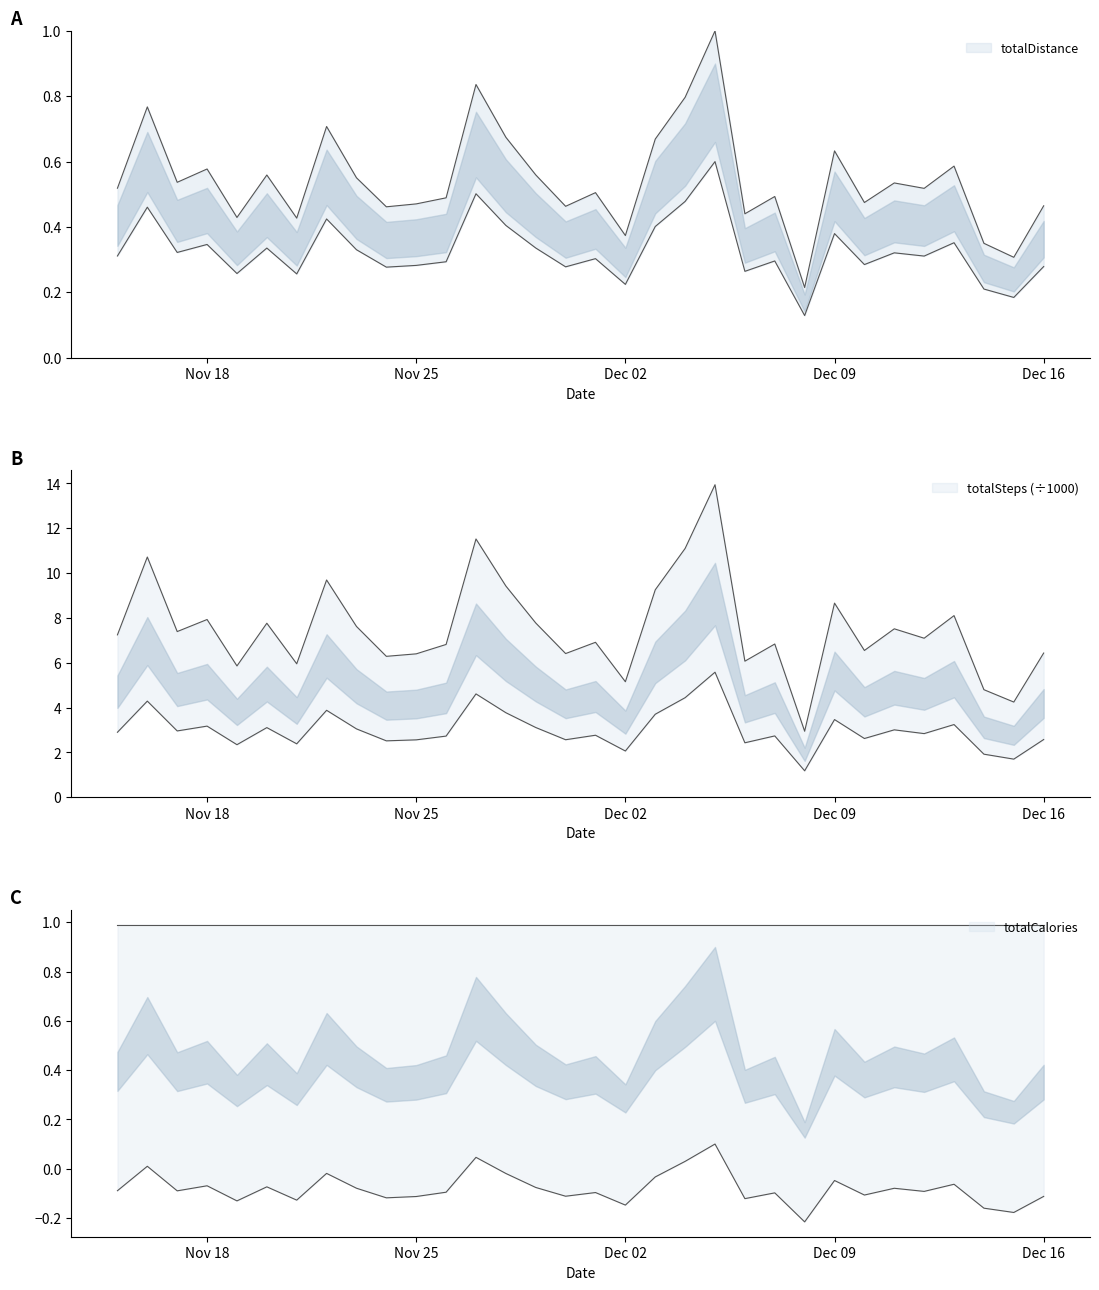

What is the average value of the totalDistance series?

0.5